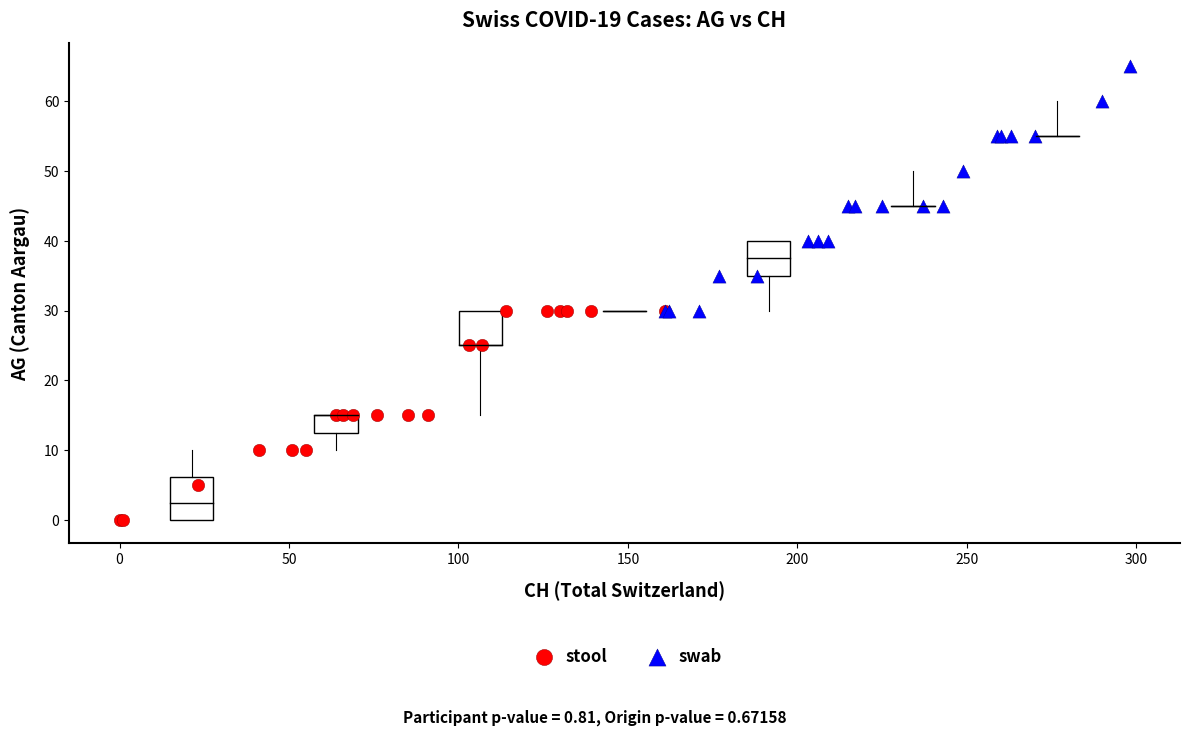

Which series reaches the maximum Y coordinate?

swab